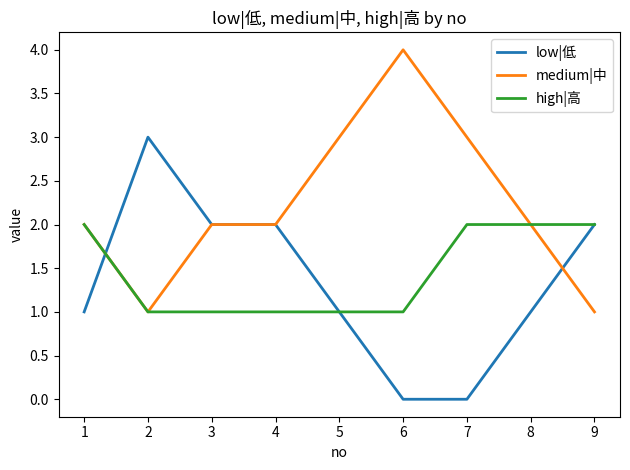

What is the maximum value shown in the chart?

4